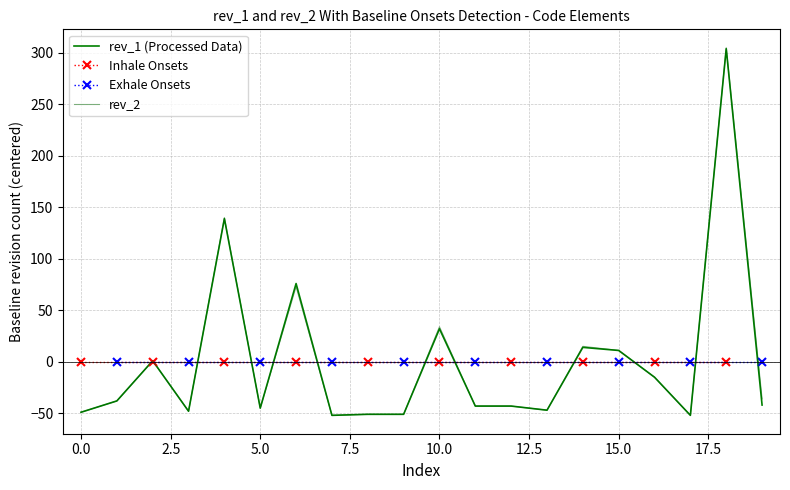

How many negative values does the rev_1 series have?

13